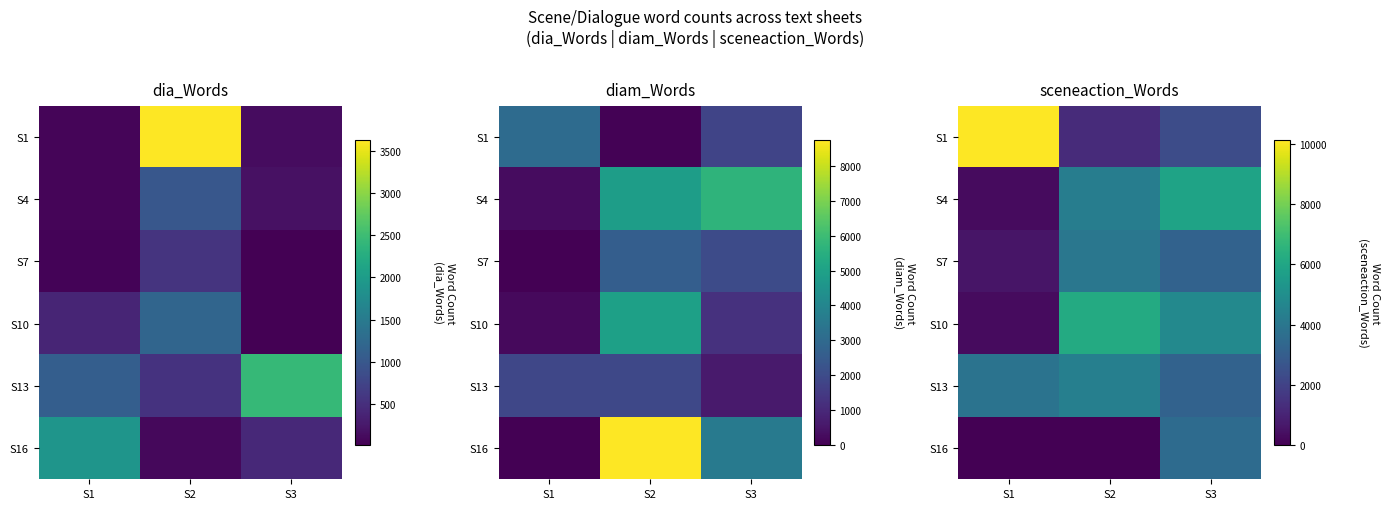

What is the spread (max minus min) of values at S2?

6191